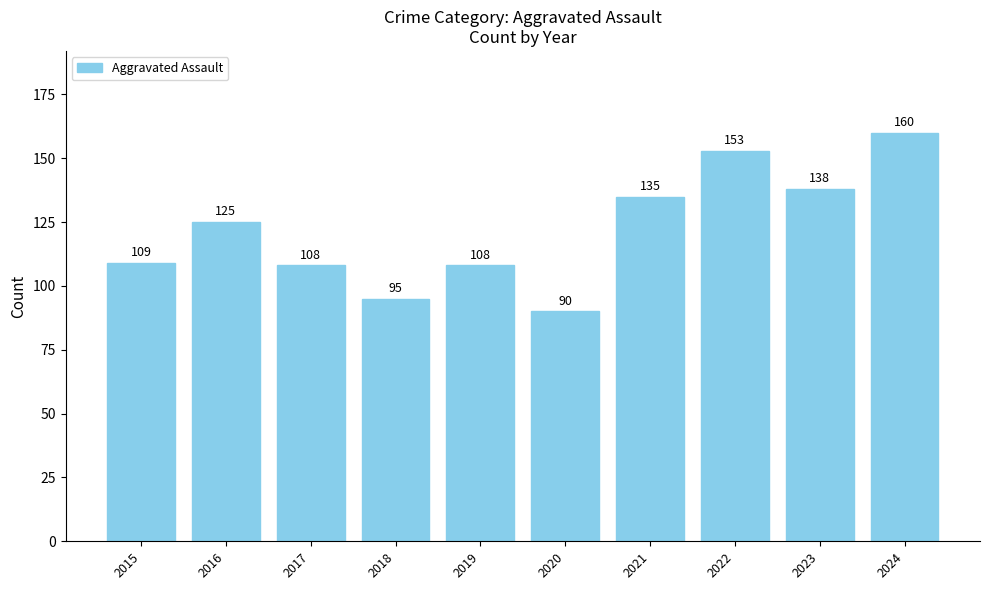

At which category does the chart reach its peak across all series?

2024